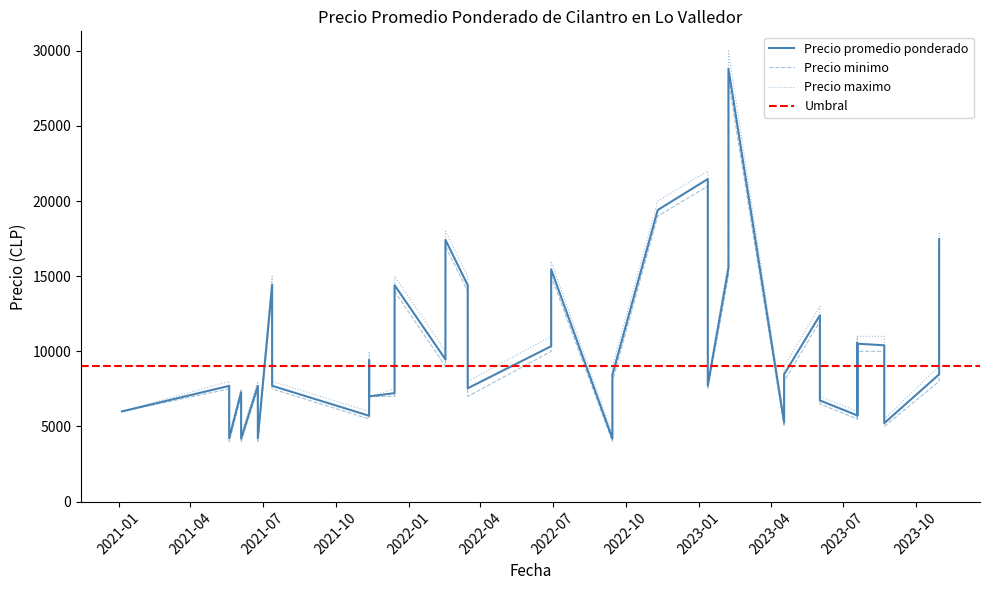

What is the difference between the maximum and minimum values in the Precio maximo series?

25500